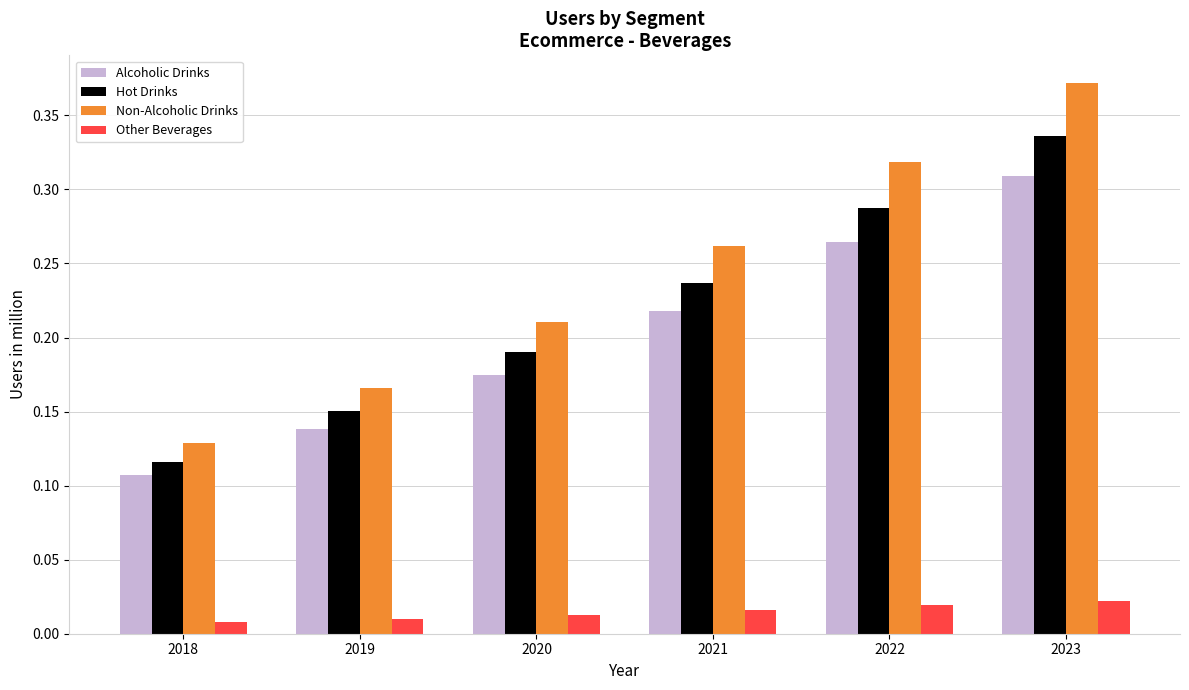

At which label does Hot Drinks reach its minimum?

2018